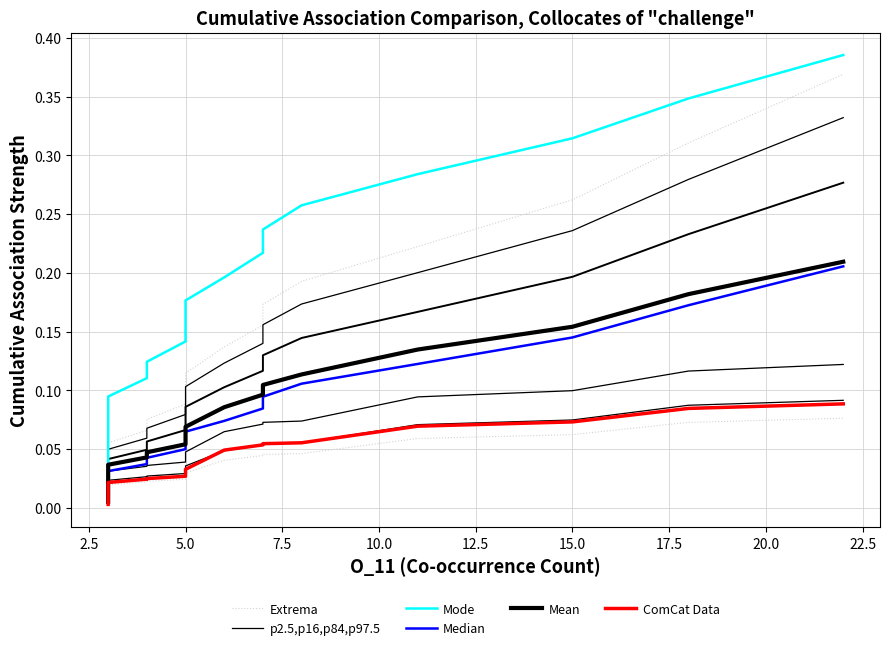

The Extrema series shows 0.0 at 19. True or false?

False